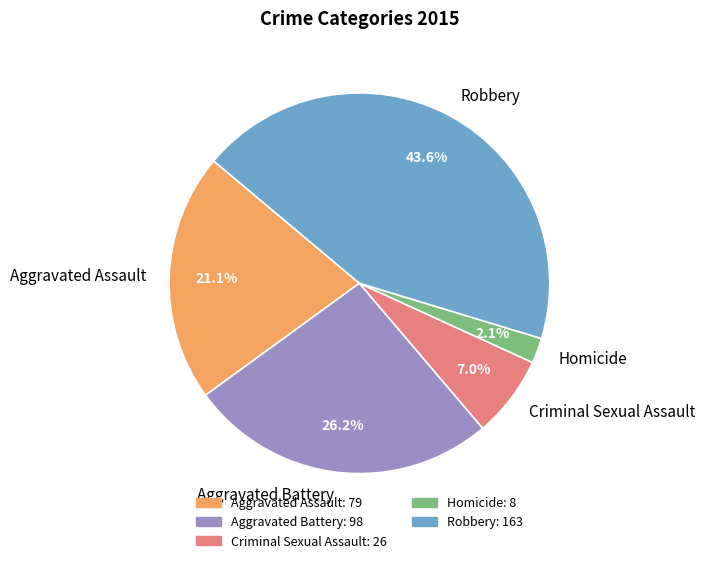

What is the largest slice in the pie chart?

Robbery